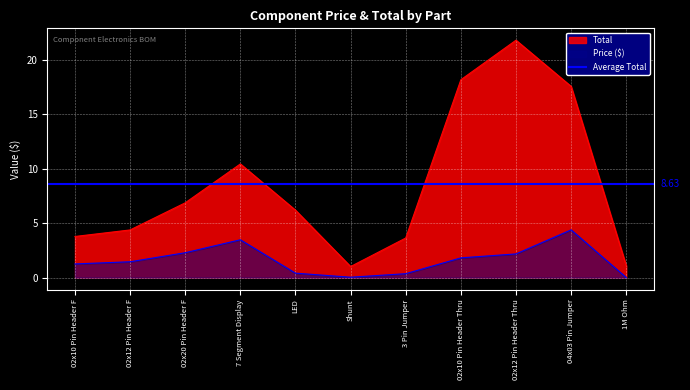

What is the sum of the Price ($) values at 1M Ohm and 02x12 Pin Header Thru?

2.2